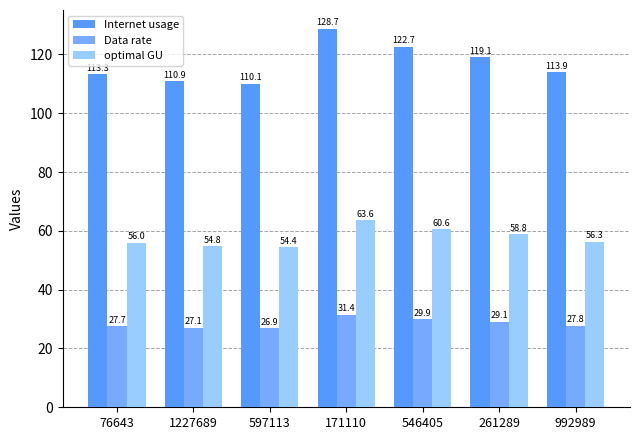

True or false: optimal GU has a value of 63.6 at 171110.

True